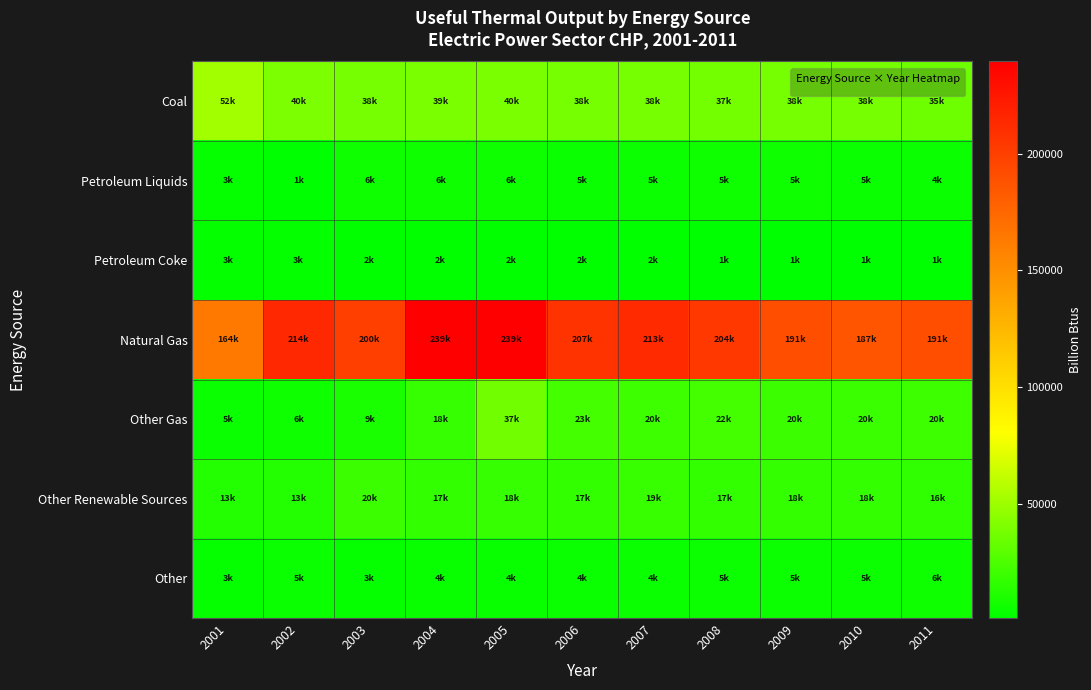

Which has a higher value, 2006 or 2010?

2010